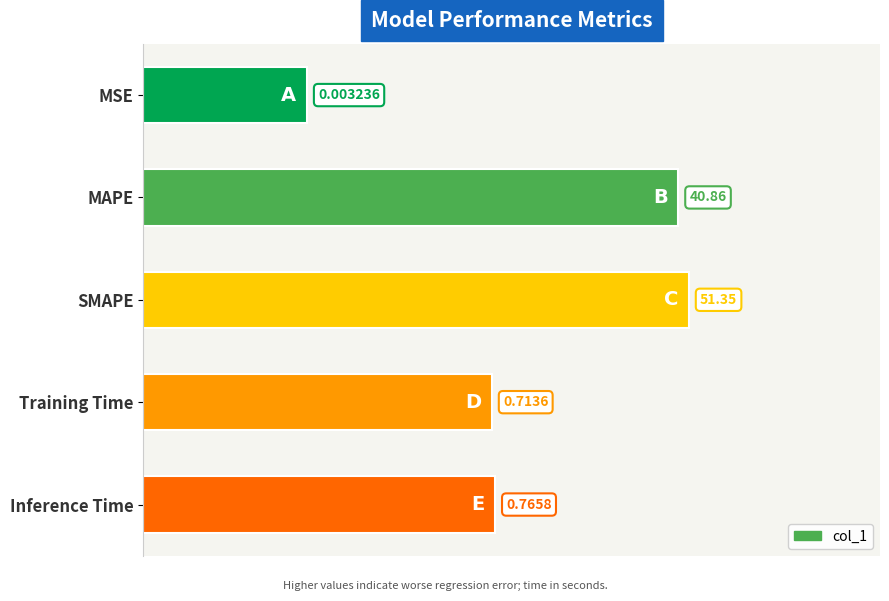

How many bars are there in total?

5